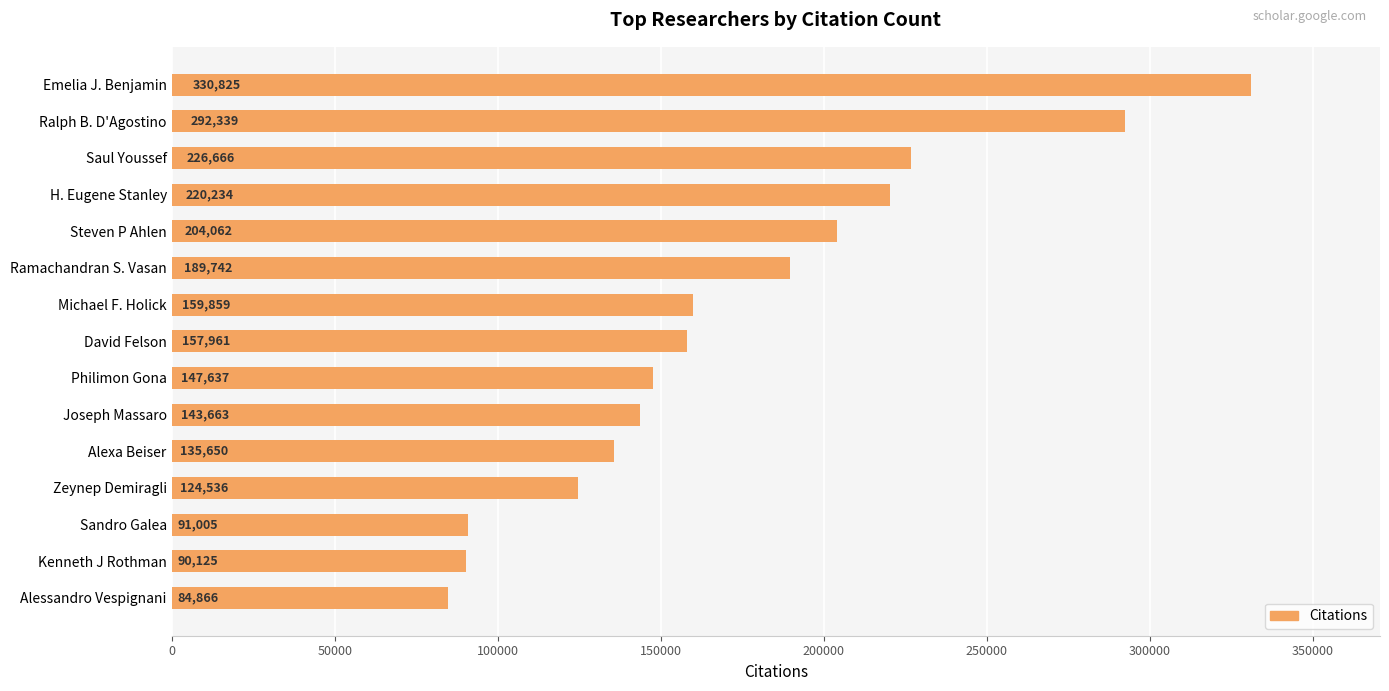

At which label is the value closest to 207845?

Steven P Ahlen